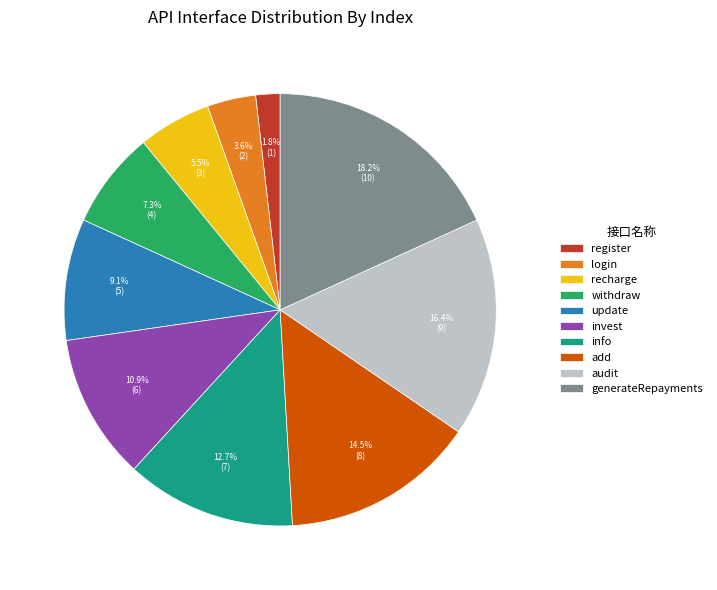

To the nearest percent, what is the combined percentage of info and withdraw?

20%